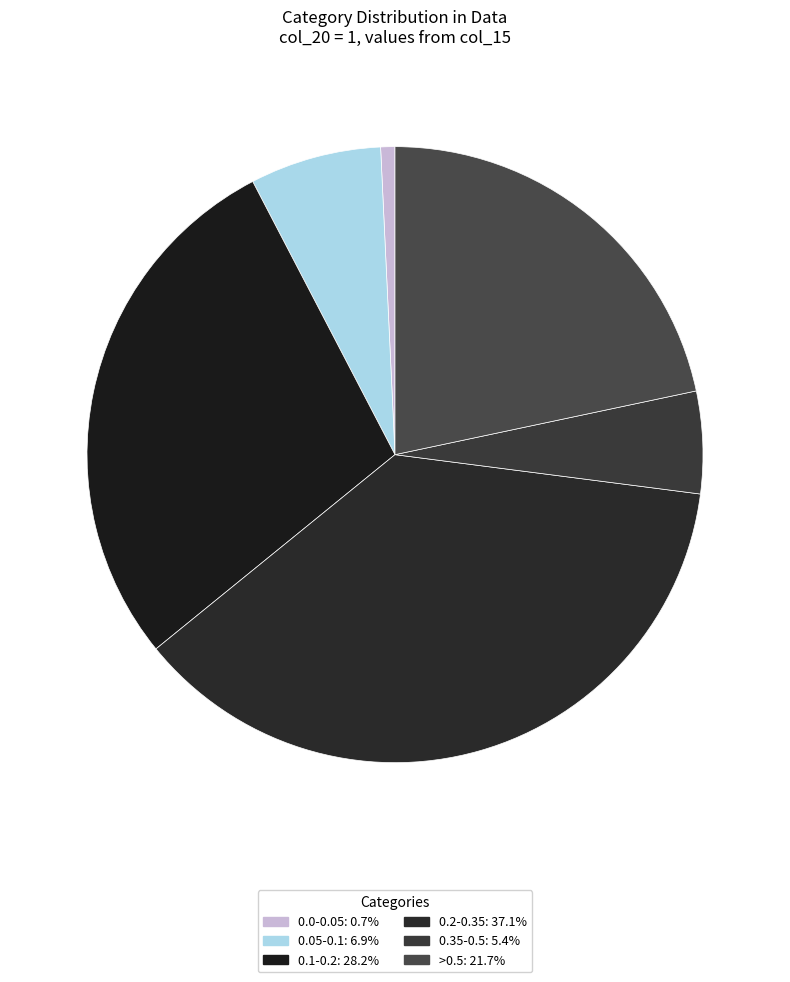

How many segments does this pie chart have?

6